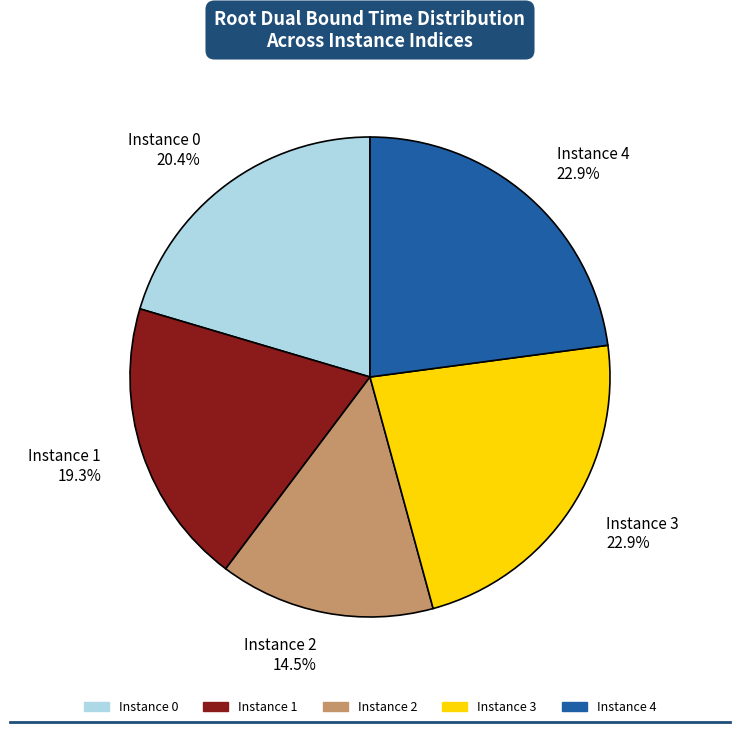

How many segments does this pie chart have?

5